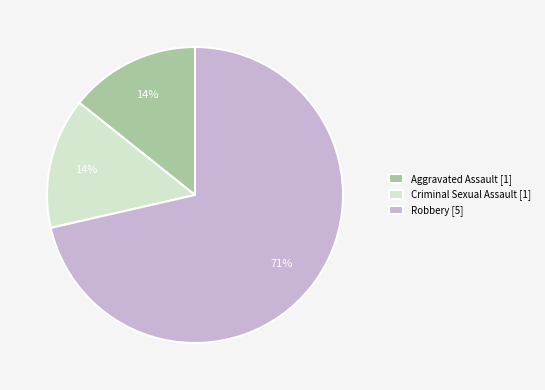

What is the ratio of the value at Aggravated Assault [1] to the value at Criminal Sexual Assault [1]?

1.0